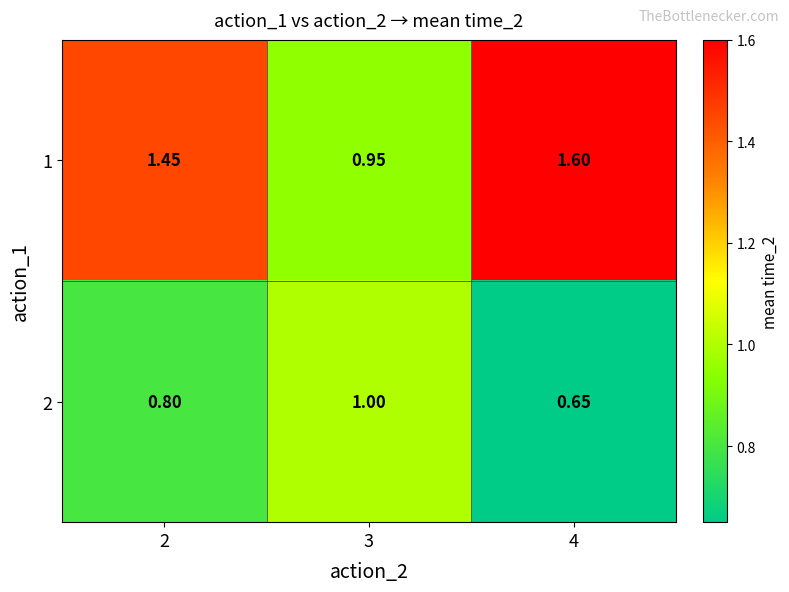

Is the value of 1 at 2 greater than the value of 2 at 3?

Yes